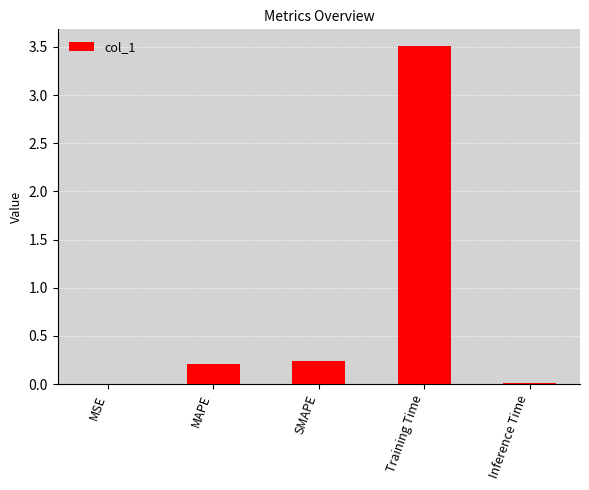

How many categories are shown in the chart?

5